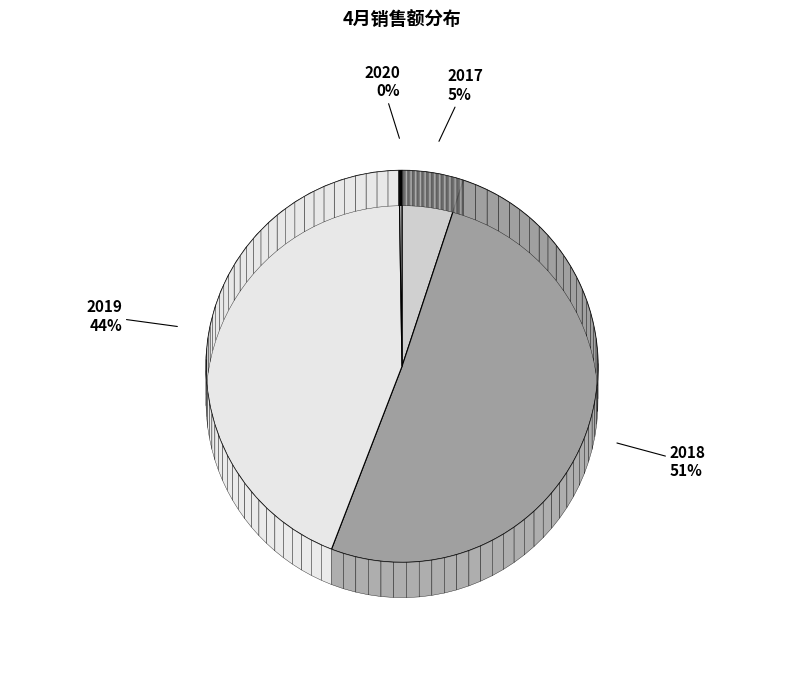

Count the number of slices in the pie.

4